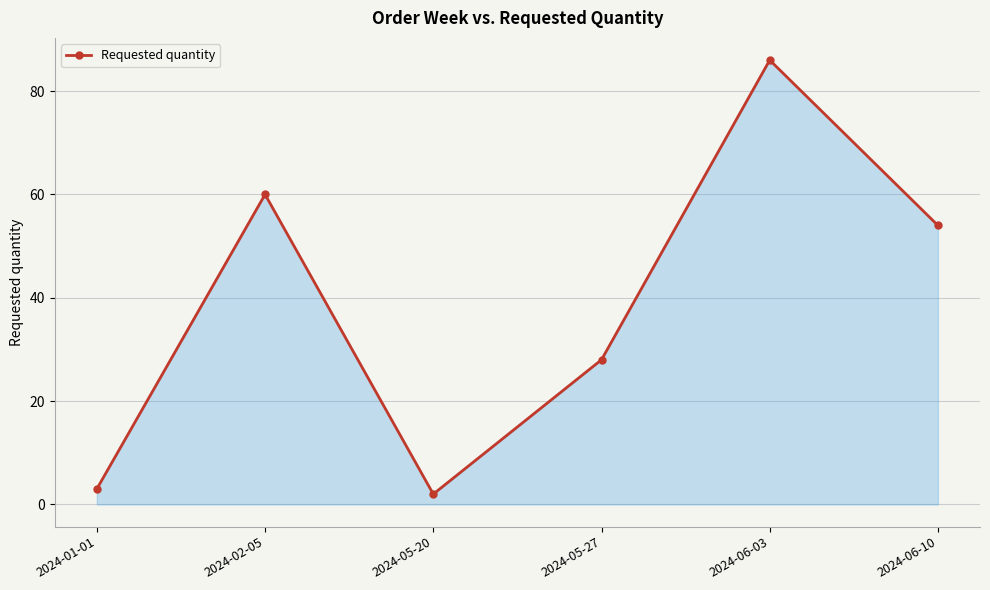

What is the difference between the maximum and minimum values?

84